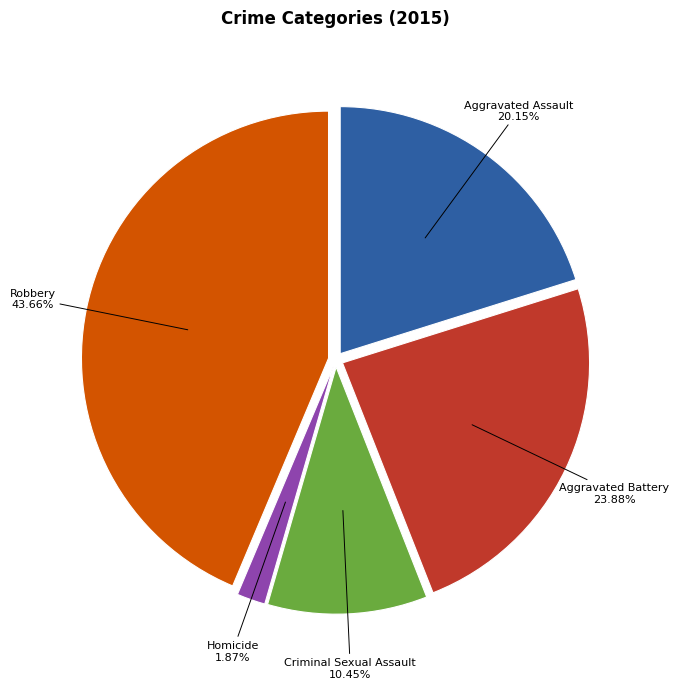

Which category has the biggest portion of the pie?

Robbery